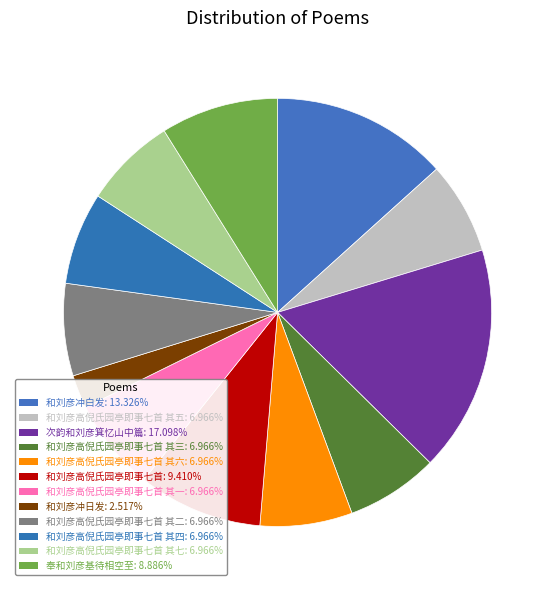

How many slices are in this pie chart?

12